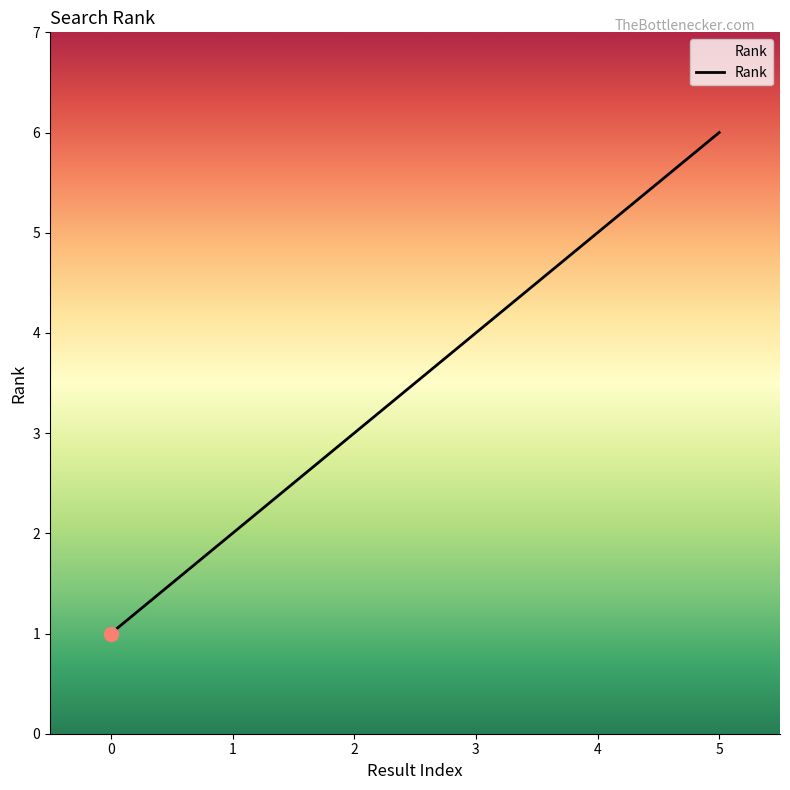

How many lines are shown in the chart?

1